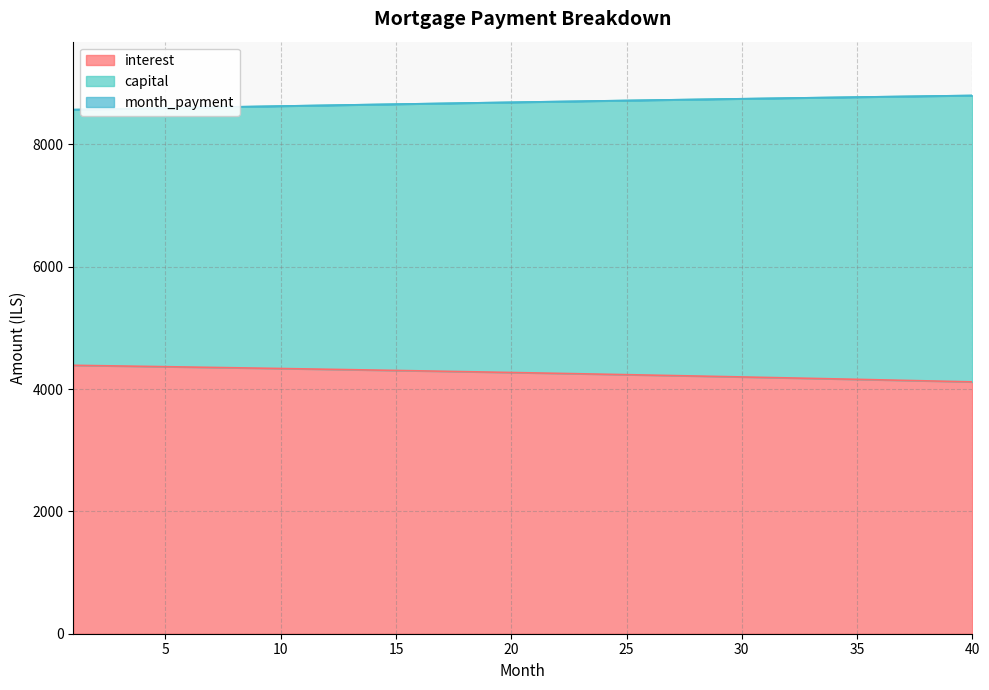

Reading left to right, what are all the values shown in this chart?

interest: 1=4387.8	2=4382.2	3=4376.6	4=4370.9	5=4365.2	6=4359.4	7=4353.5	8=4347.5	9=4341.5	10=4335.4	11=4329.2	12=4323.0	13=4316.6	14=4310.2	15=4303.8	16=4297.2	17=4290.6	18=4283.9	19=4277.1	20=4270.3	21=4263.4	22=4256.4	23=4249.3	24=4242.1	25=4234.9	26=4227.6	27=4220.2	28=4212.7	29=4205.2	30=4197.5	31=4189.8	32=4182.0	33=4174.2	34=4166.2	35=4158.2	36=4150.1	37=4141.9	38=4133.6	39=4125.2	40=4116.8
capital: 1=8566.6	2=8573.2	3=8579.8	4=8586.4	5=8593.0	6=8599.5	7=8606.0	8=8612.4	9=8618.8	10=8625.2	11=8631.5	12=8637.8	13=8644.1	14=8650.3	15=8656.5	16=8662.6	17=8668.7	18=8674.8	19=8680.9	20=8686.9	21=8692.8	22=8698.7	23=8704.6	24=8710.4	25=8716.2	26=8722.0	27=8727.7	28=8733.4	29=8739.0	30=8744.6	31=8750.2	32=8755.7	33=8761.2	34=8766.6	35=8772.0	36=8777.3	37=8782.6	38=8787.9	39=8793.1	40=8798.2
month_payment: 1=8566.6	2=8573.2	3=8579.8	4=8586.4	5=8593.0	6=8599.5	7=8606.0	8=8612.4	9=8618.8	10=8625.2	11=8631.5	12=8637.8	13=8644.1	14=8650.3	15=8656.5	16=8662.6	17=8668.7	18=8674.8	19=8680.9	20=8686.9	21=8692.8	22=8698.7	23=8704.6	24=8710.4	25=8716.2	26=8722.0	27=8727.7	28=8733.4	29=8739.0	30=8744.6	31=8750.2	32=8755.7	33=8761.2	34=8766.6	35=8772.0	36=8777.3	37=8782.6	38=8787.9	39=8793.1	40=8798.2